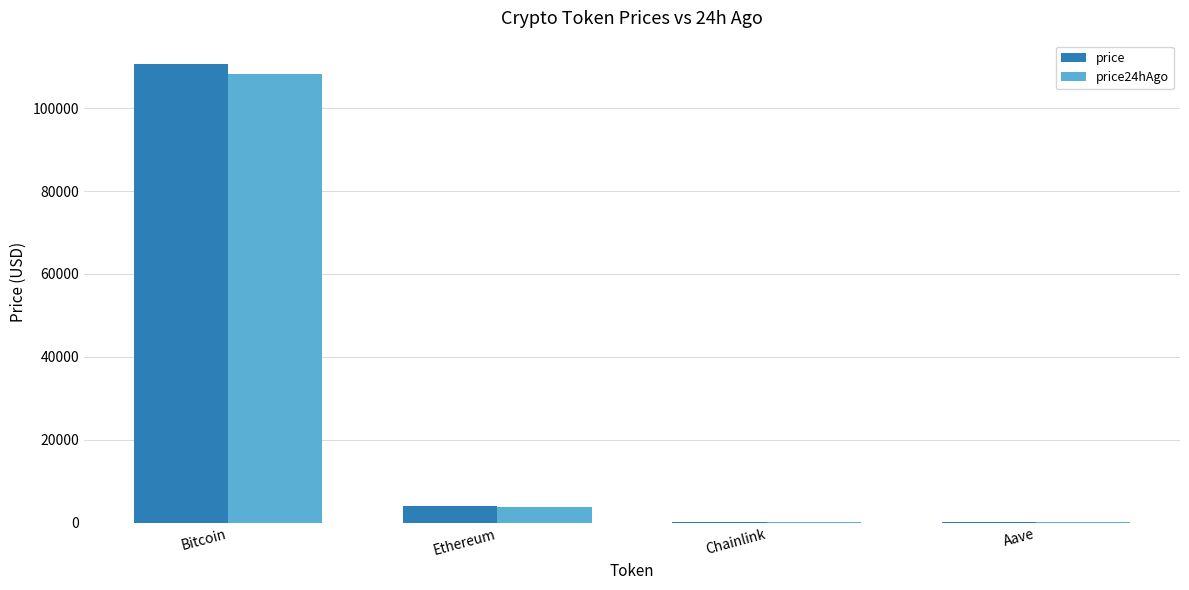

How many series are shown in this chart?

2